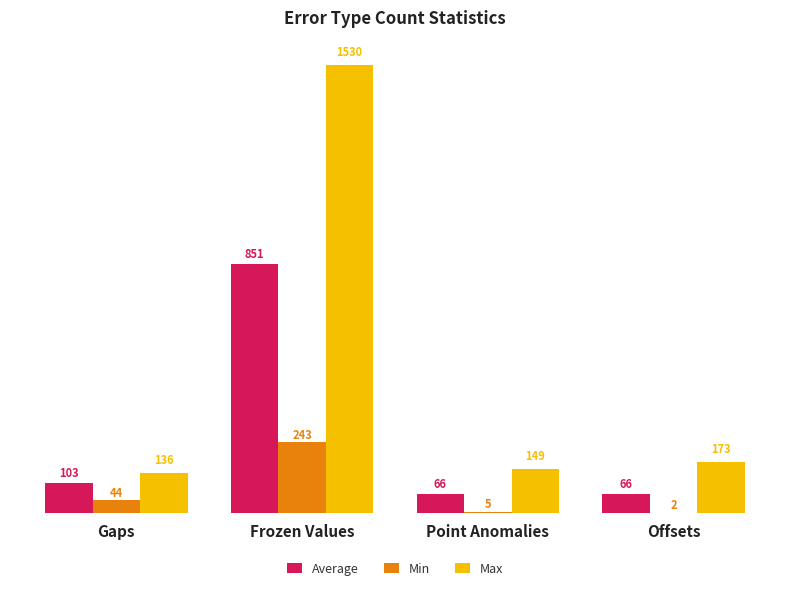

How many categories are shown in the chart?

4